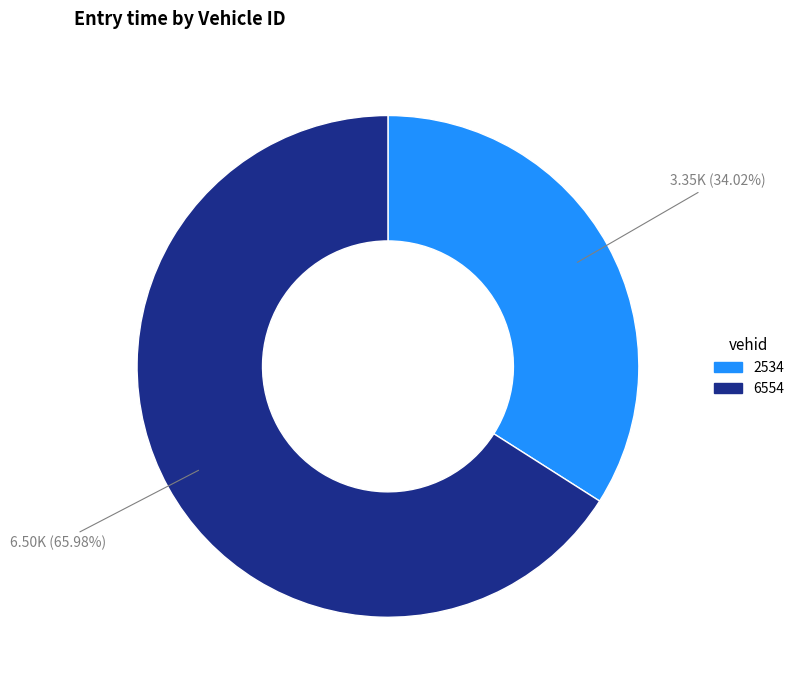

To the nearest percent, what is the average slice percentage?

50%